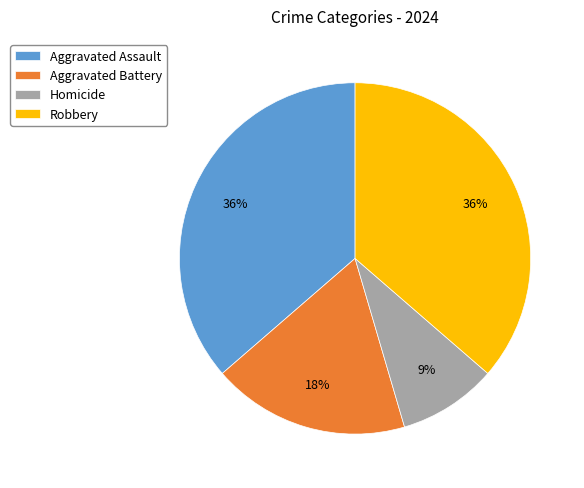

Do Aggravated Assault and Aggravated Battery together represent more than half of the pie?

Yes